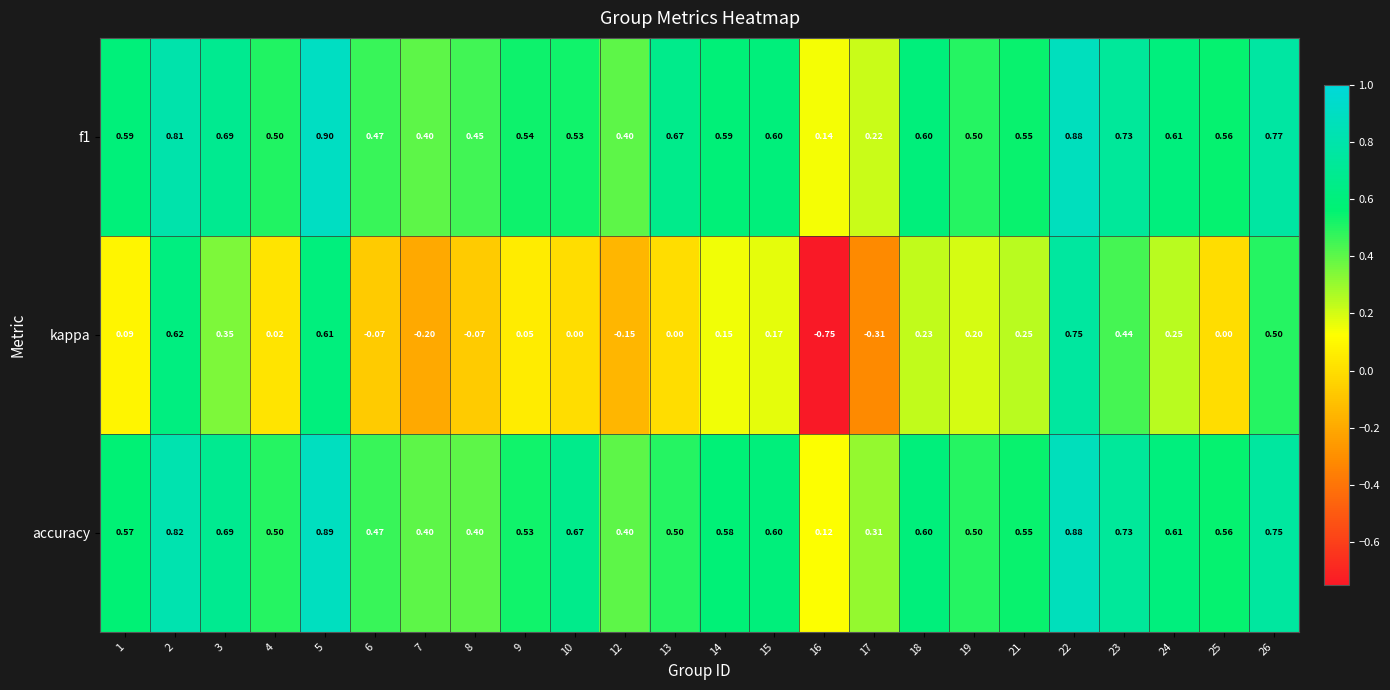

Between 6 and 21, which series saw the biggest shift?

kappa